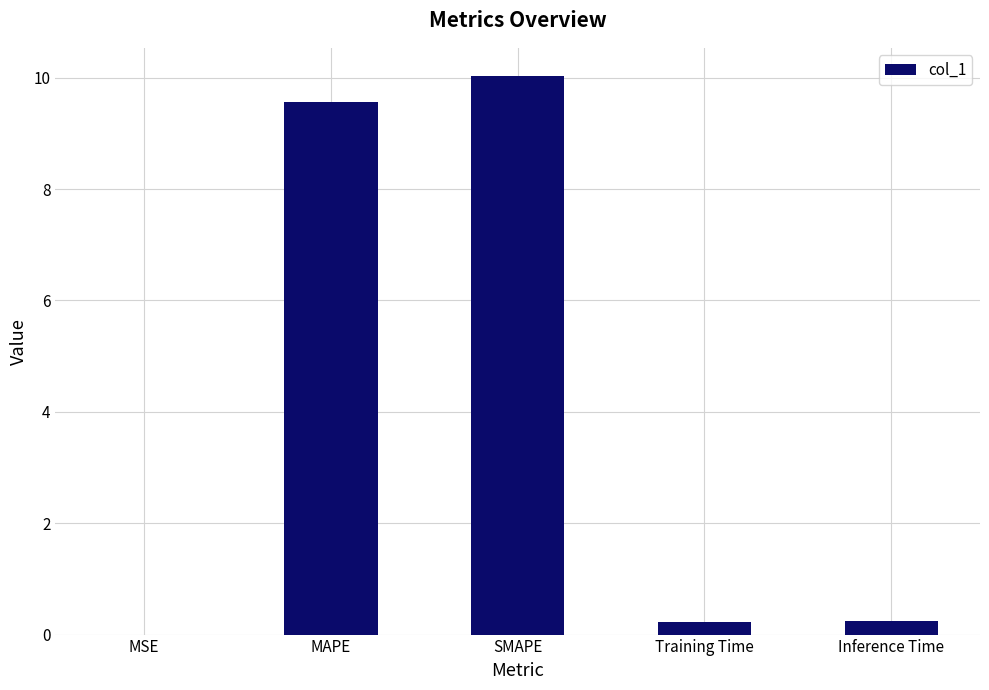

What is the maximum value shown in the chart?

10.0